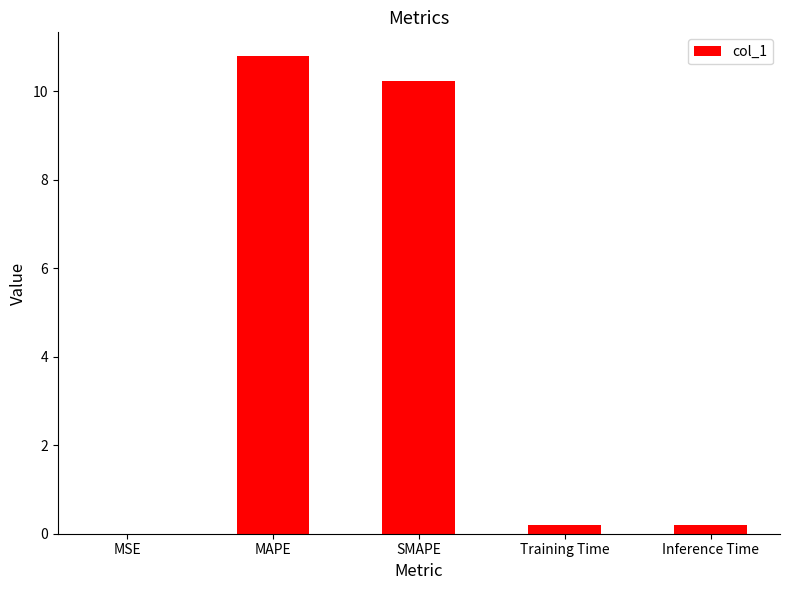

Which category has the highest value across all series?

MAPE